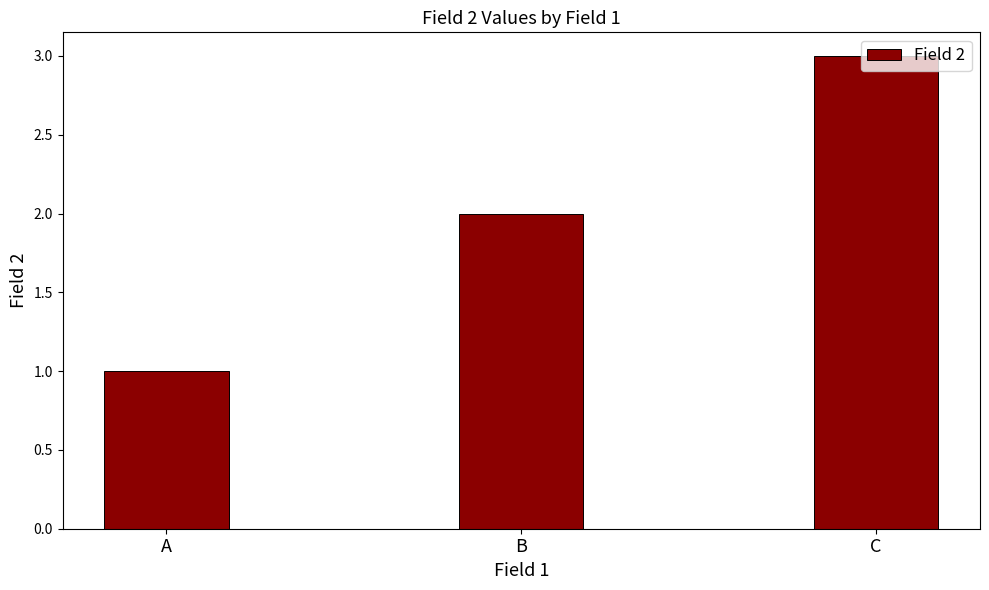

How many data points are less than 2?

1